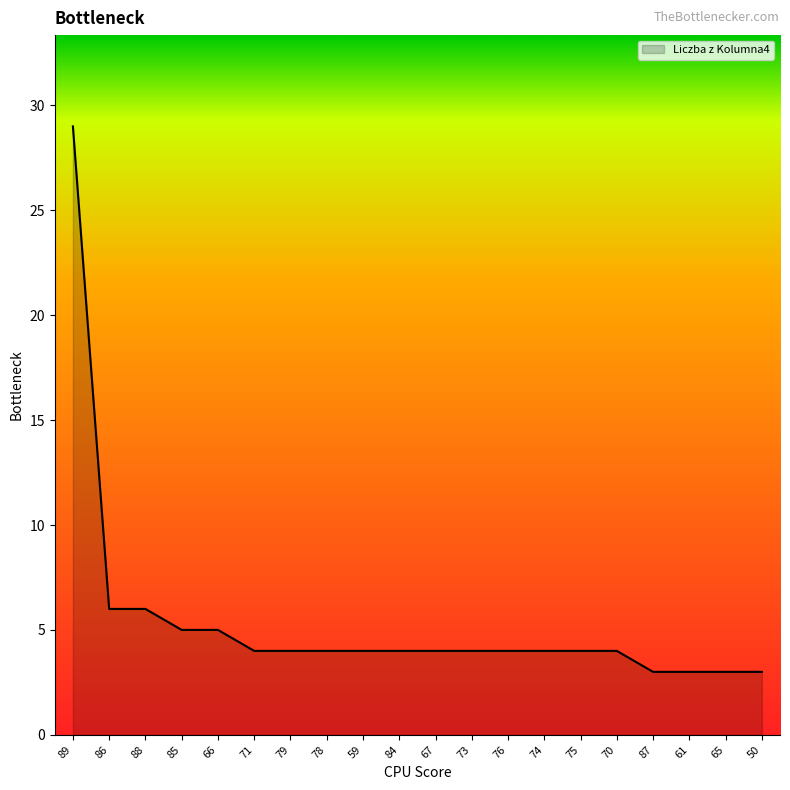

What is the difference between the second highest and second lowest values?

3